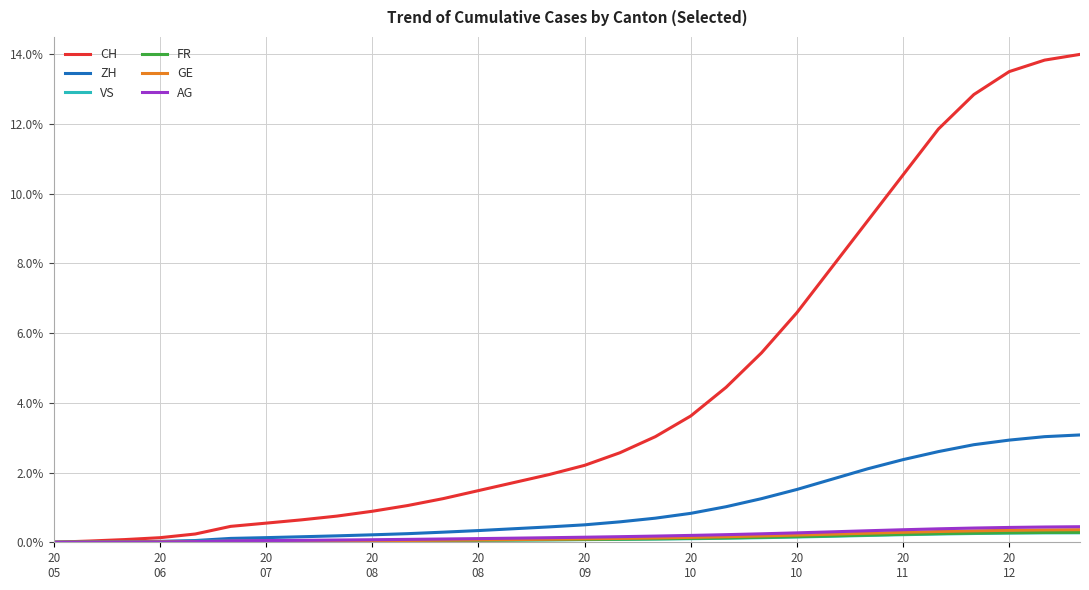

Which series has the largest total across all categories?

CH